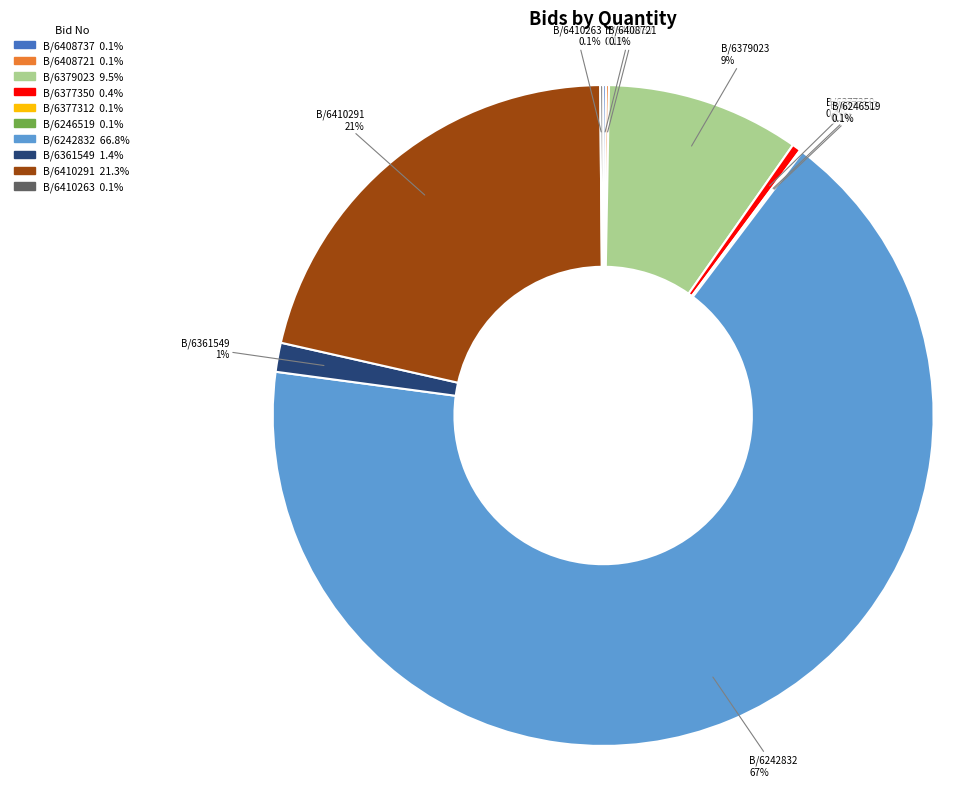

Is there a majority slice in this chart?

Yes